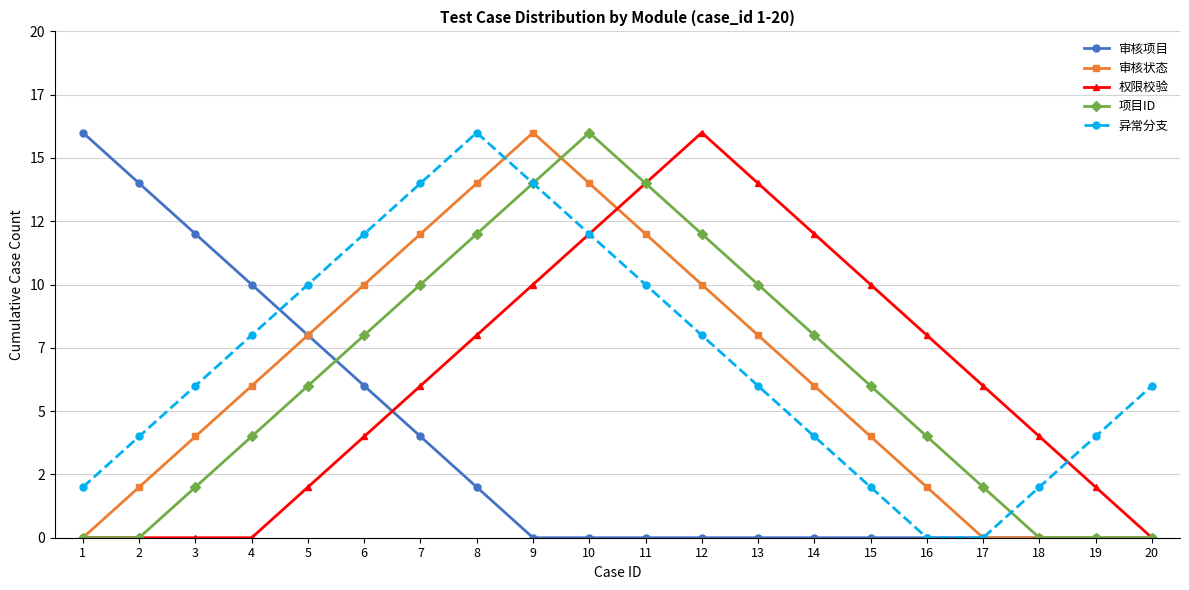

The 权限校验 series shows 14 at 13. True or false?

True